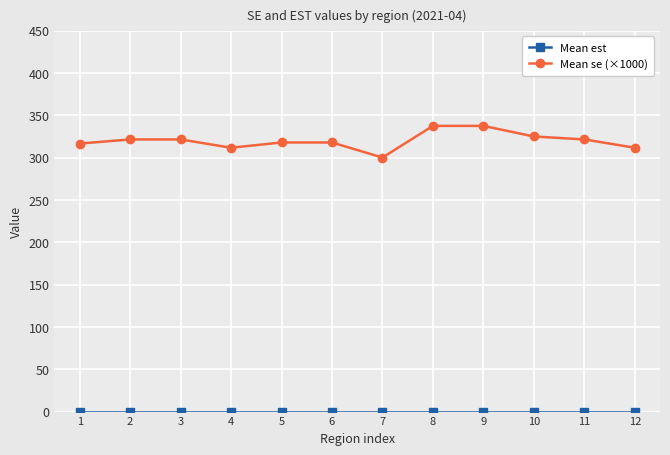

What is the total value across all series at 3?

321.6